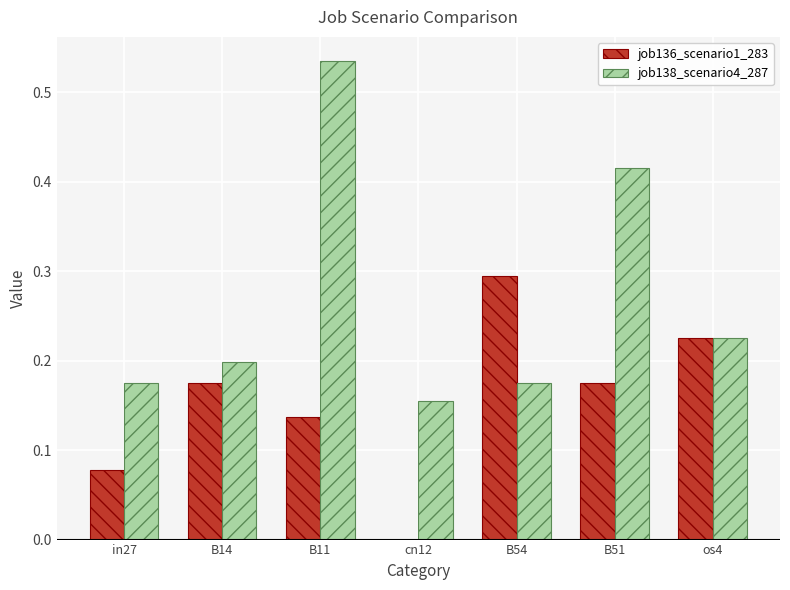

Is it true that job136_scenario1_283 equals 0.4 at os4?

False